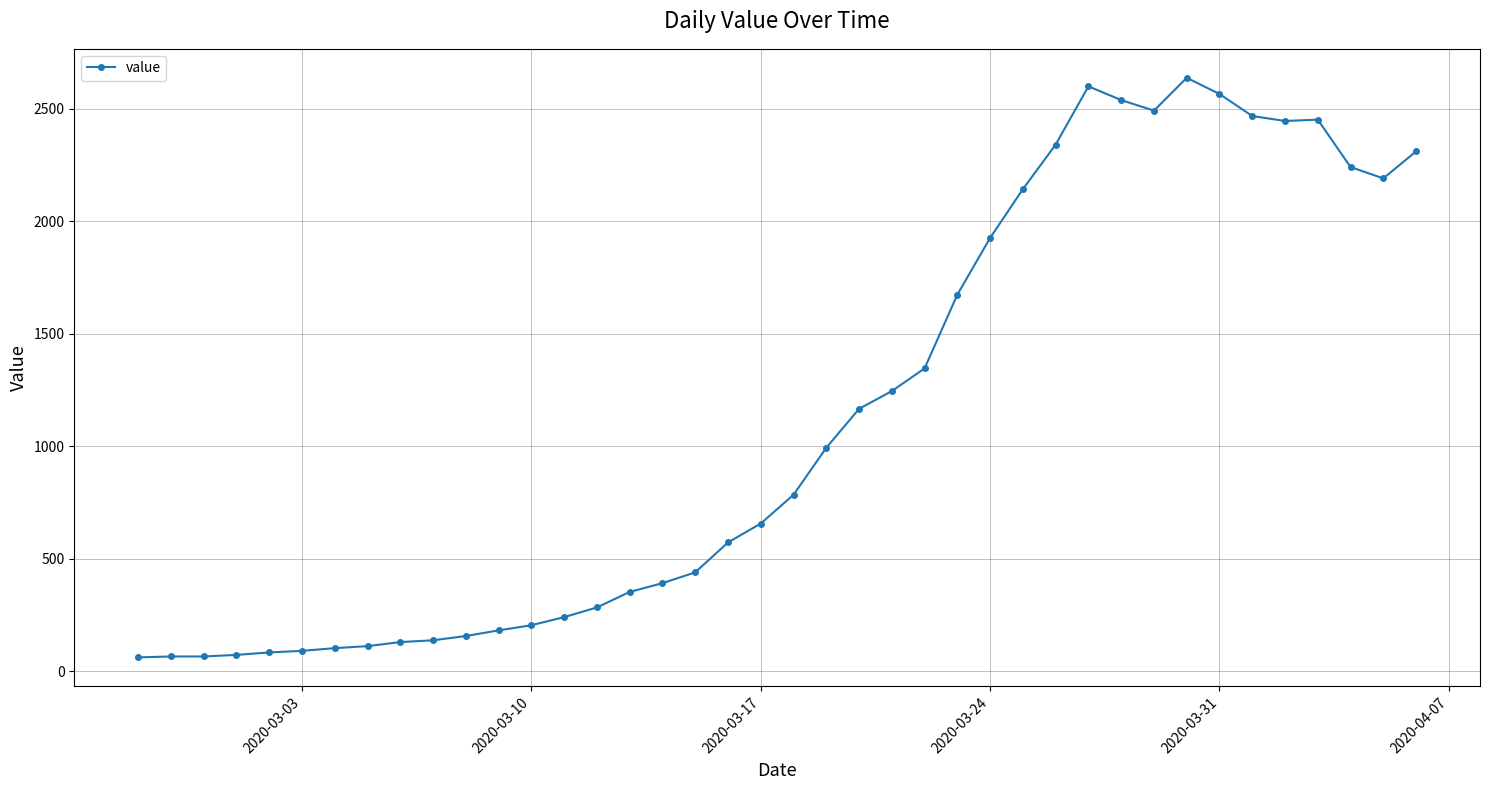

What is the minimum value shown in the chart?

61